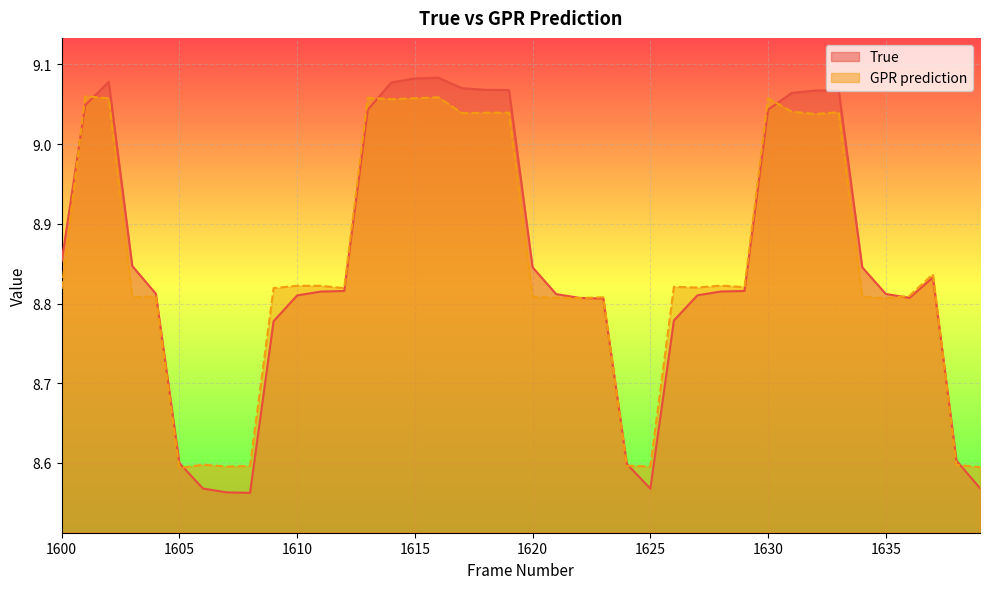

Count the number of categories in the chart.

40